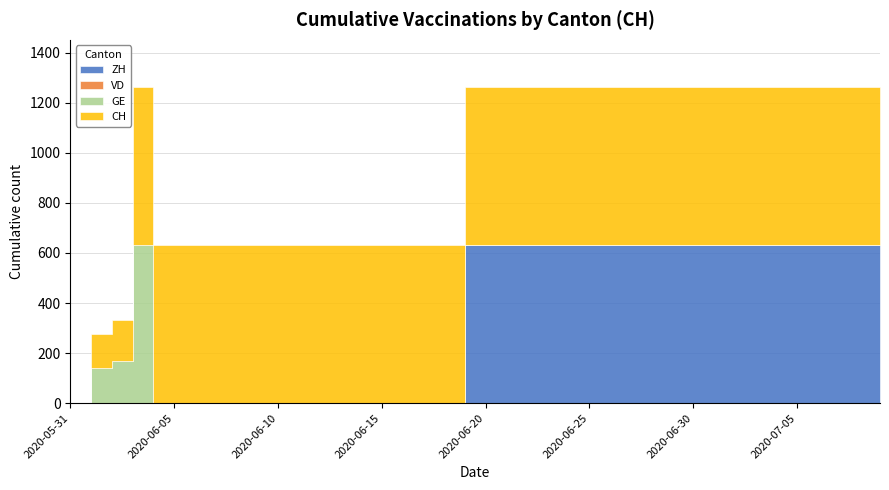

What are all the series names shown in the legend?

ZH, VD, GE, CH